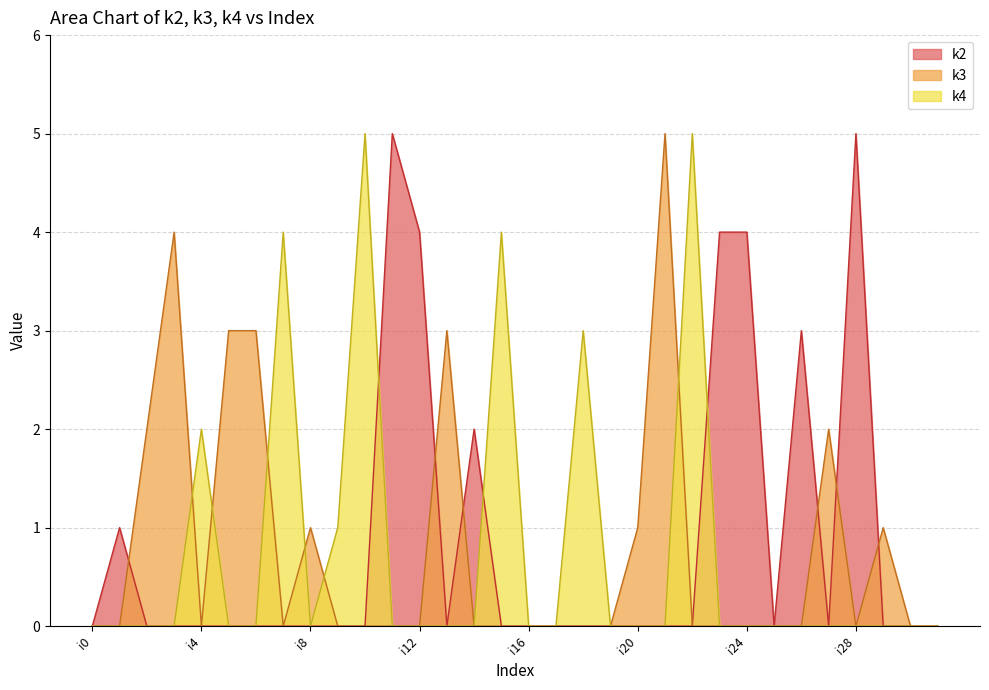

Rank the series by their average value, from lowest to highest.

k4, k3, k2